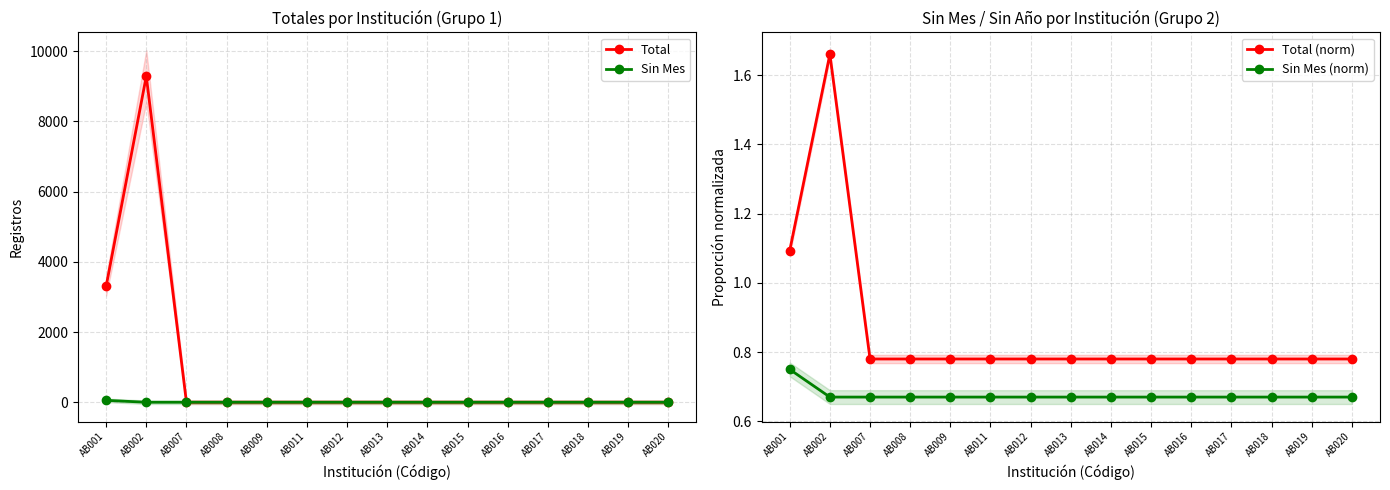

What is the lowest value of the Sin Mes (norm) series?

0.7